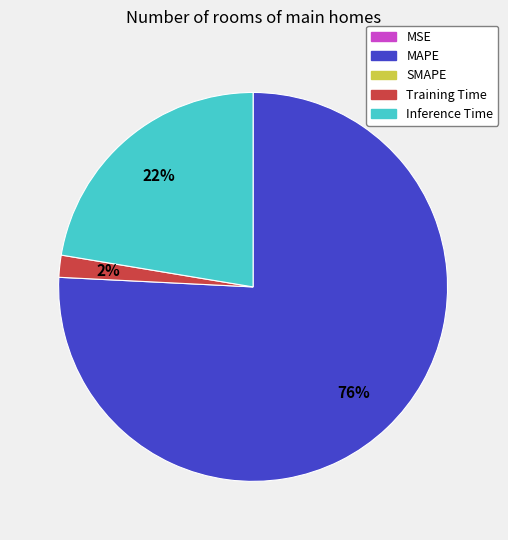

To the nearest percent, what is the average slice percentage?

25%